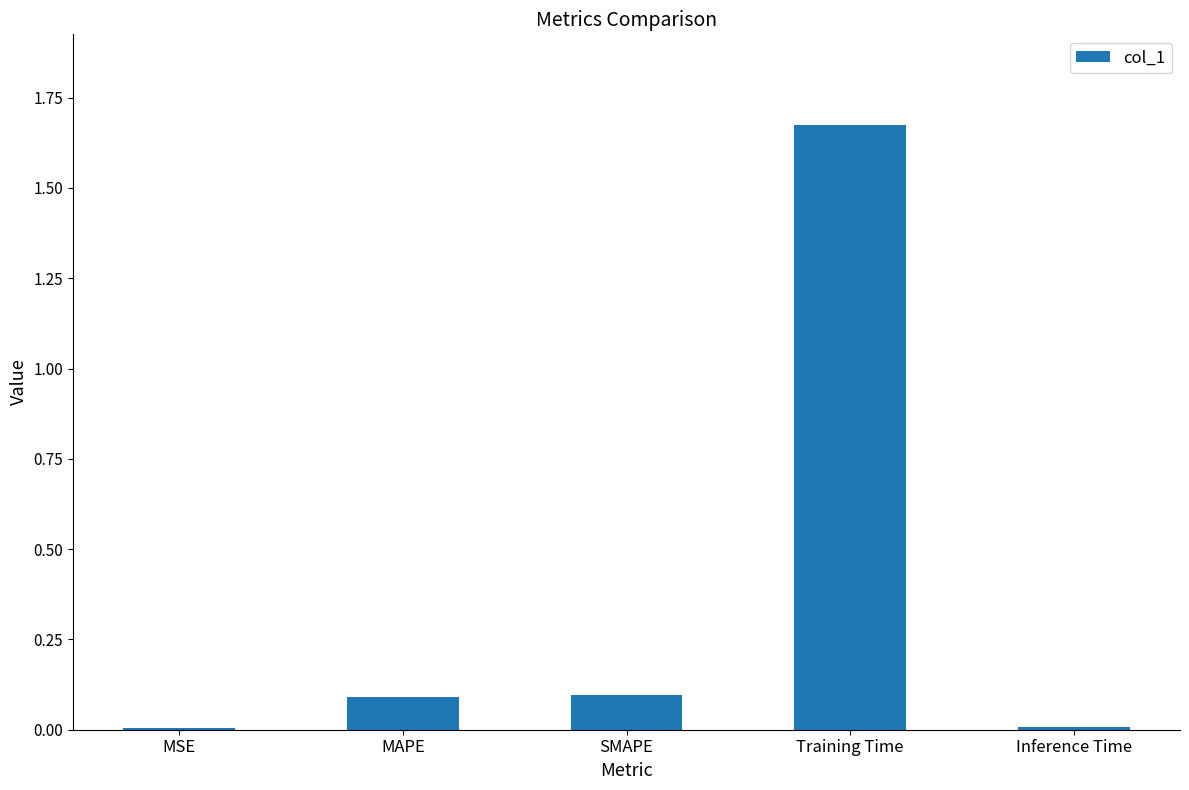

Does the chart contain stacked bars?

No